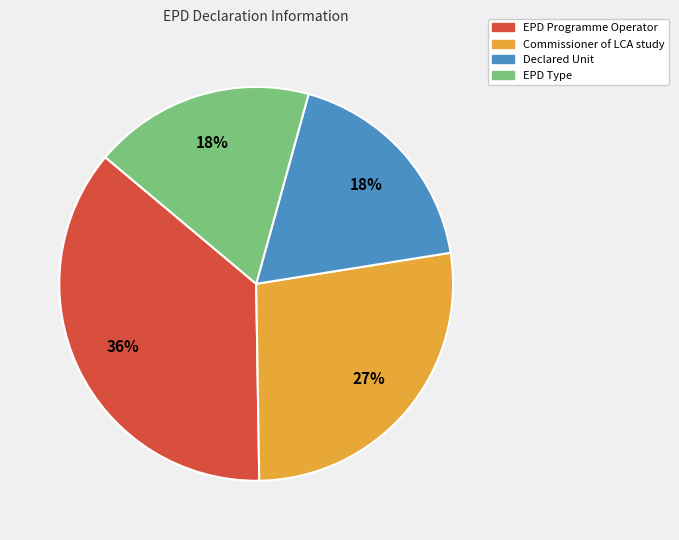

Count the number of slices in the pie.

4